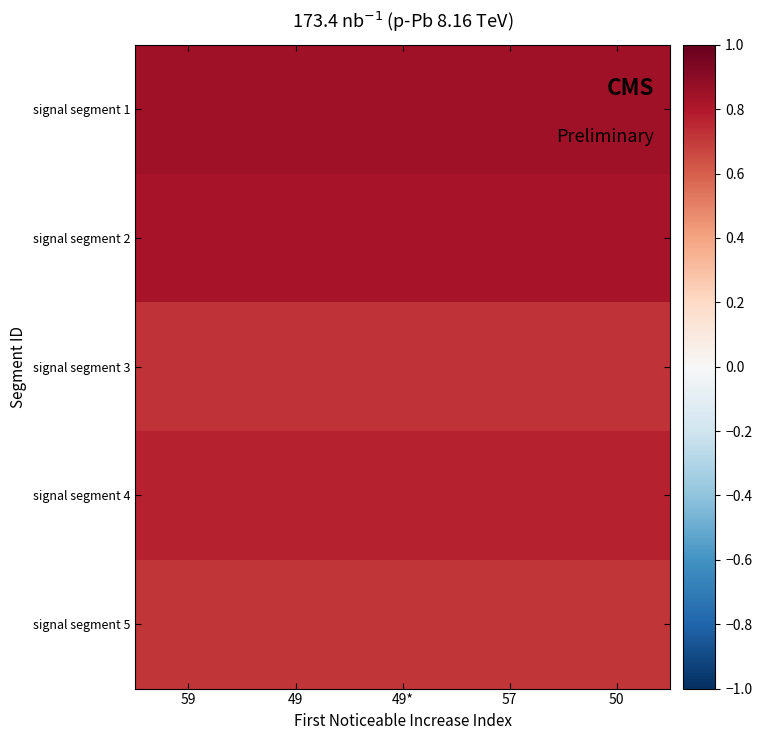

List the series in order of their peak value, highest first.

signal segment 1, signal segment 2, signal segment 4, signal segment 3, signal segment 5